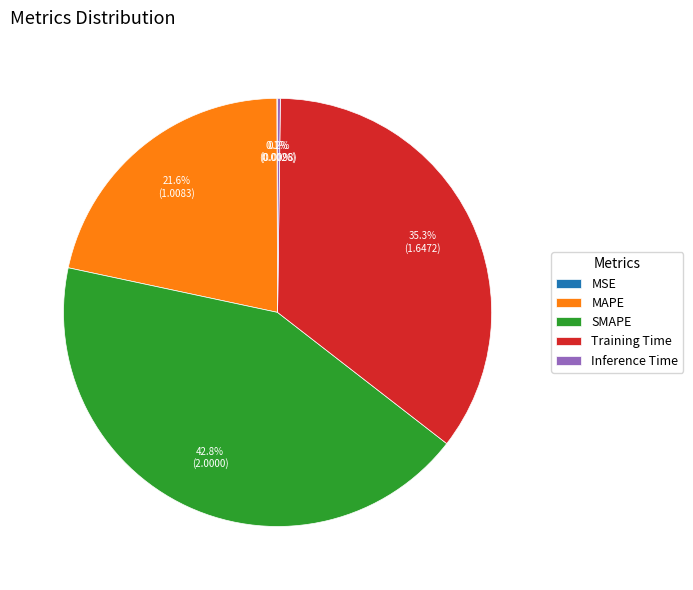

Is there a majority slice in this chart?

No